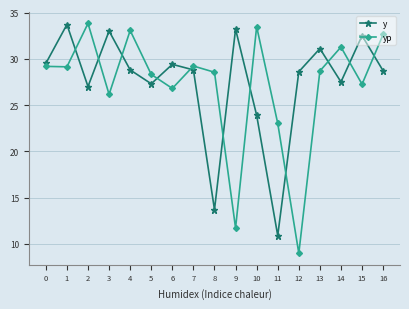

The y series shows 23.9 at 10. True or false?

True